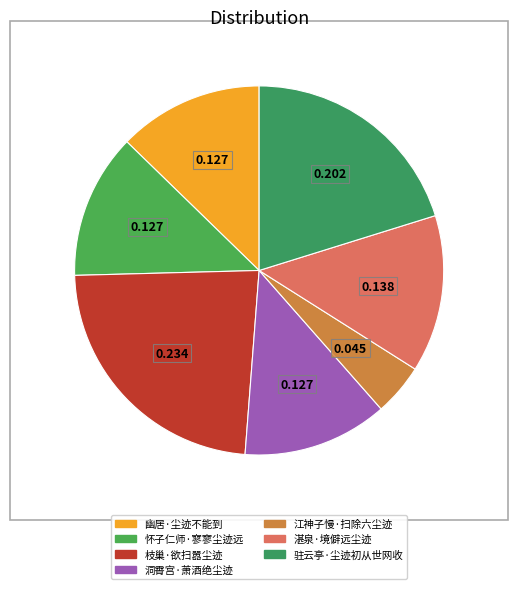

Which category has the biggest portion of the pie?

枝巢·欲扫嚣尘迹